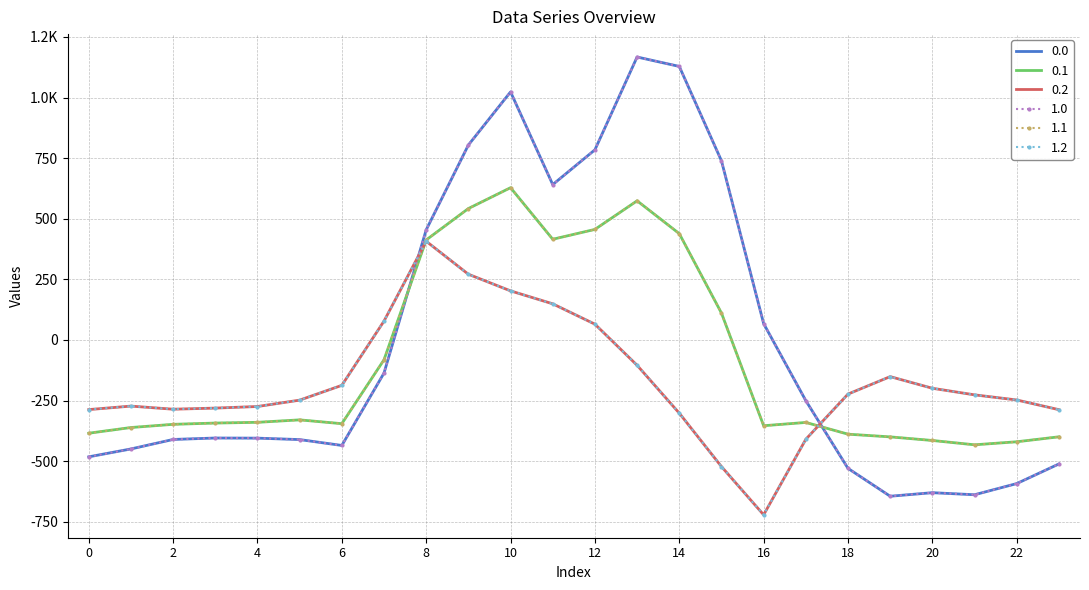

Which category has the highest value in the 0.2 series?

8